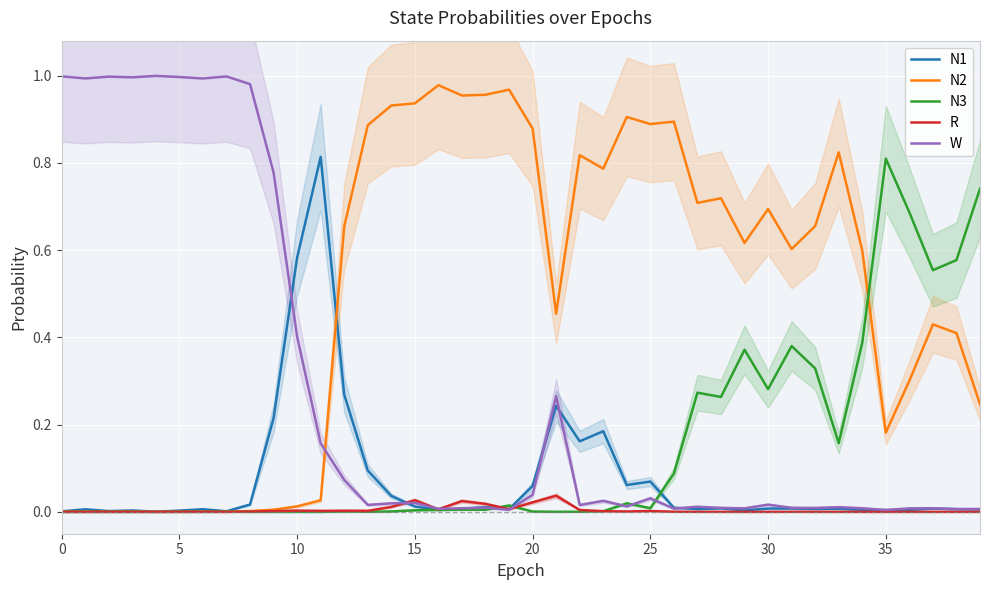

How many times do W and N3 cross each other?

5